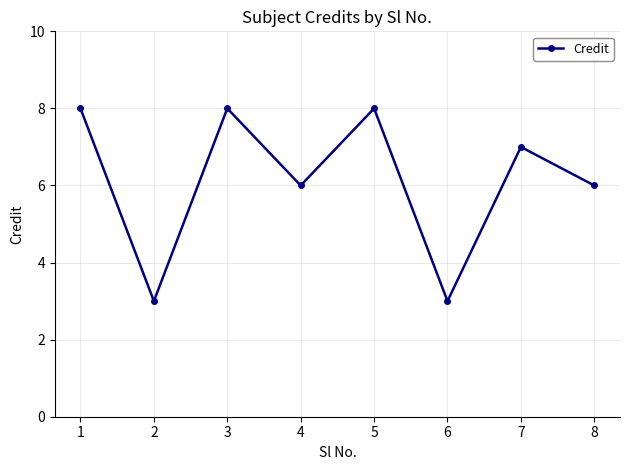

Approximately how many times larger is the value at 1 compared to 6?

2.7